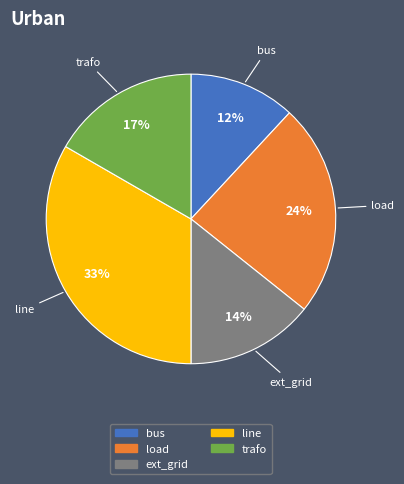

To the nearest percent, what is the average slice percentage?

20%